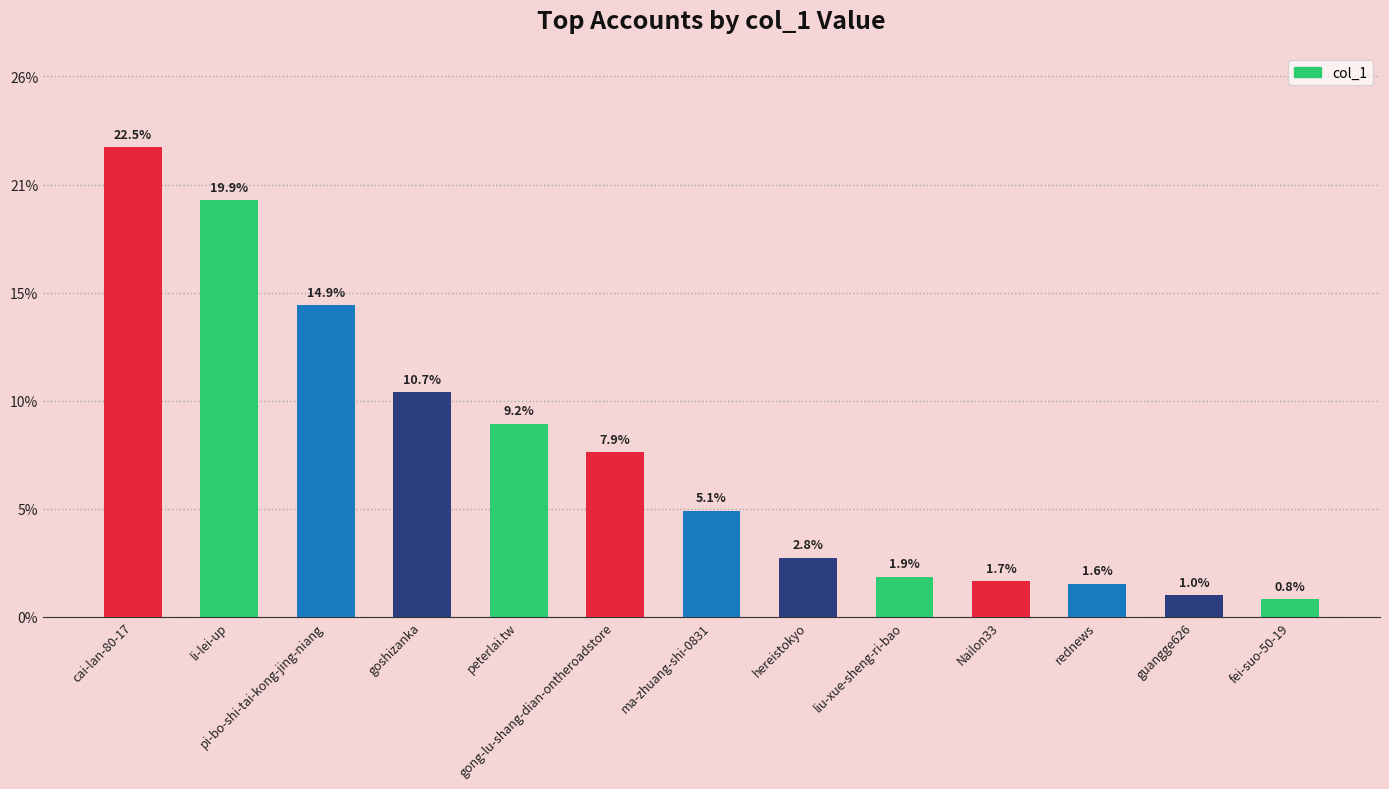

Does the chart contain any negative values?

No